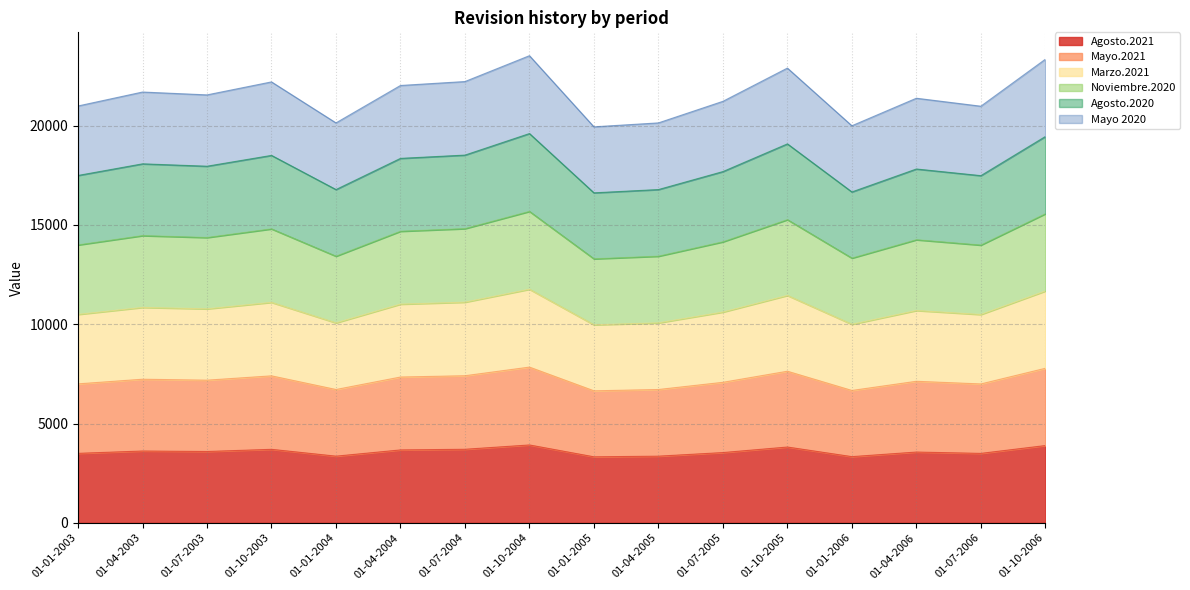

At which label does Agosto.2021 first exceed 3591?

01-04-2003